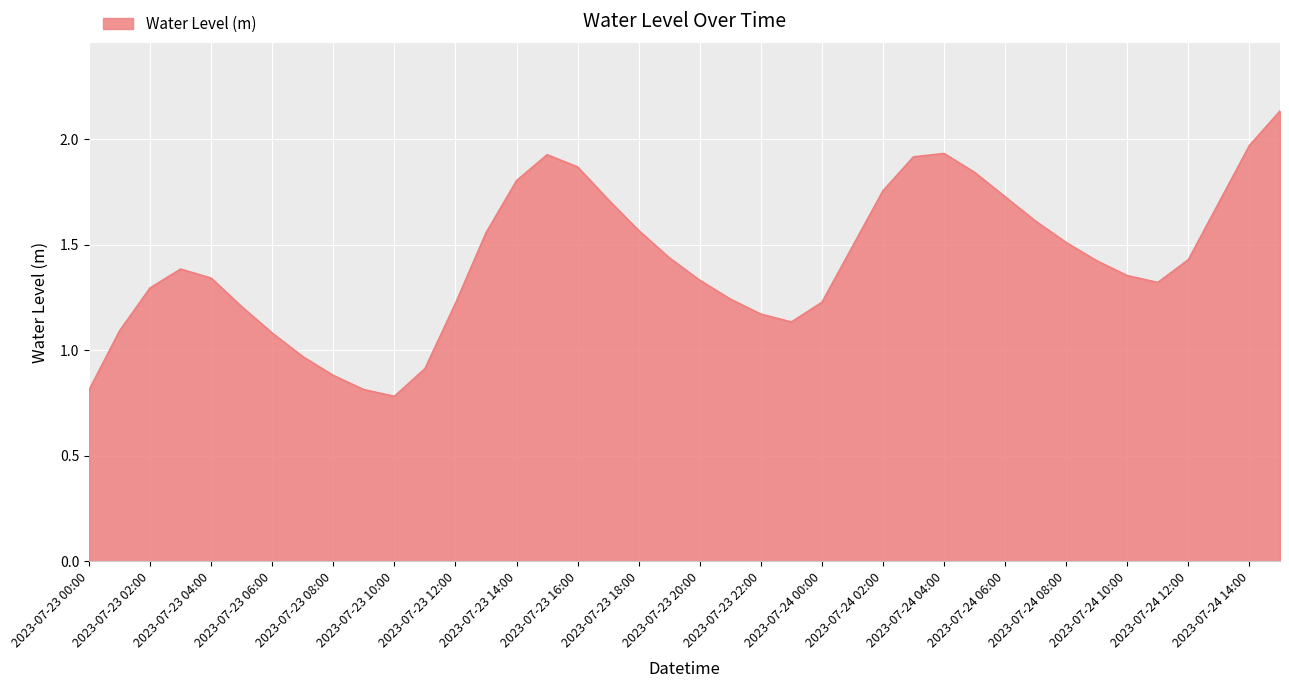

What is the smallest value displayed?

0.8